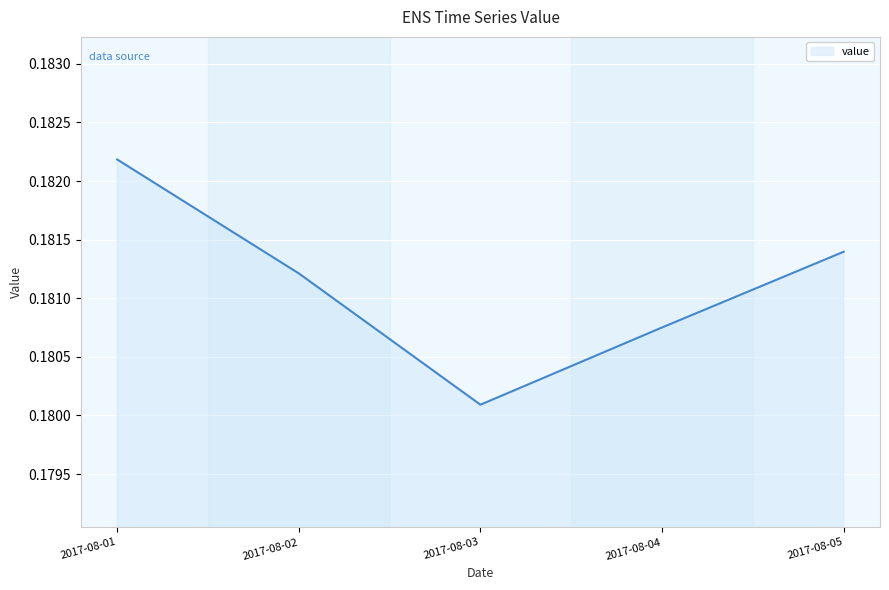

Rank the categories by value from highest to lowest.

2017-08-01, 2017-08-05, 2017-08-02, 2017-08-04, 2017-08-03